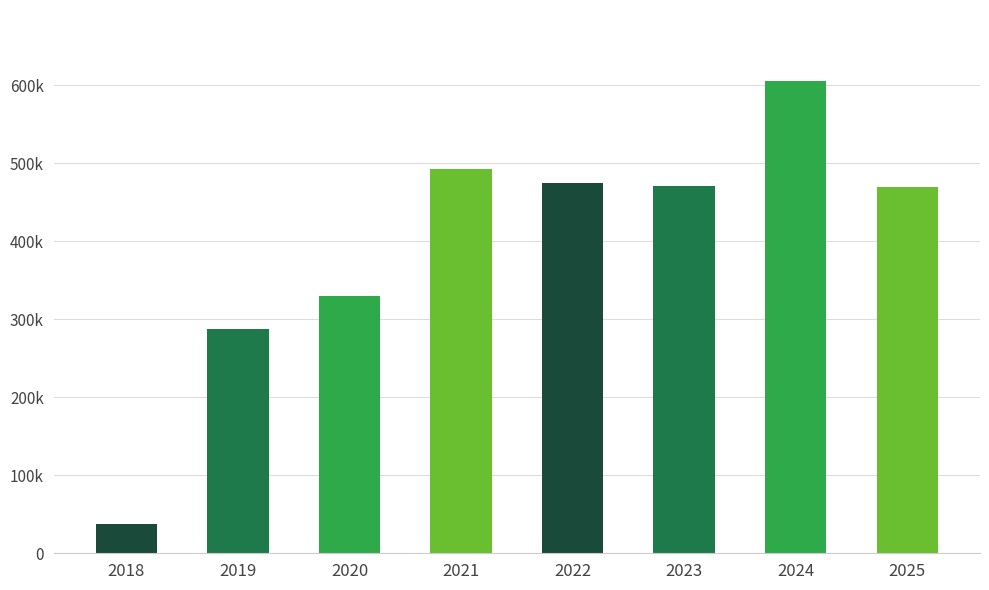

List the labels in order of value, smallest first.

2018, 2019, 2020, 2025, 2023, 2022, 2021, 2024